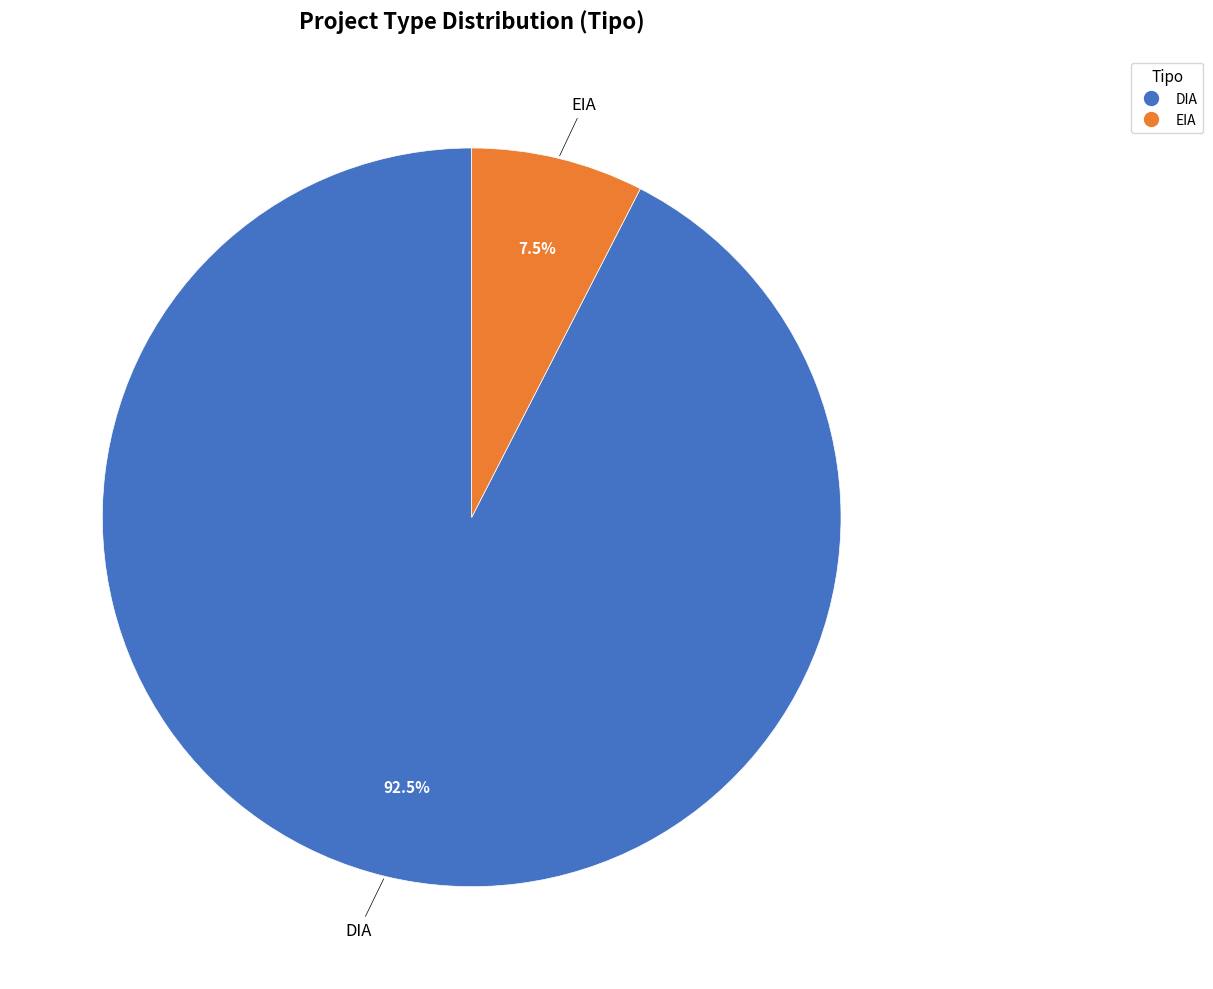

Is there a majority slice in this chart?

Yes